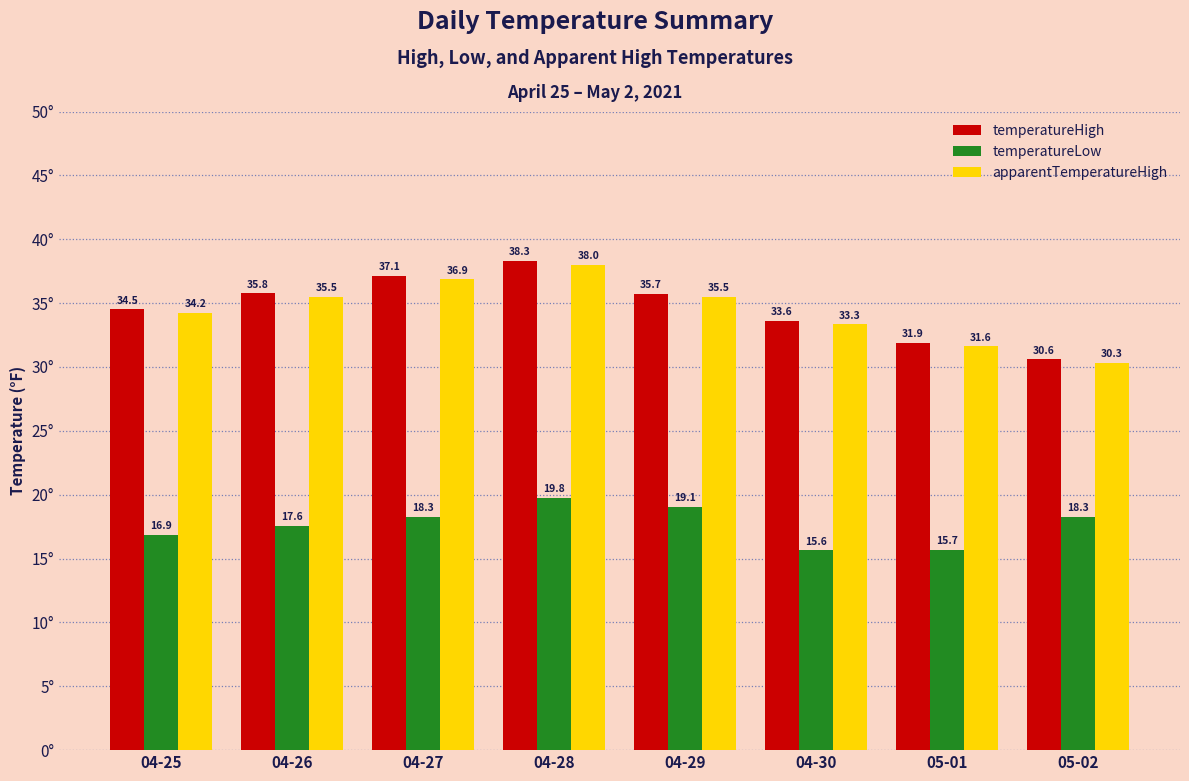

How many bars are there in each group?

3